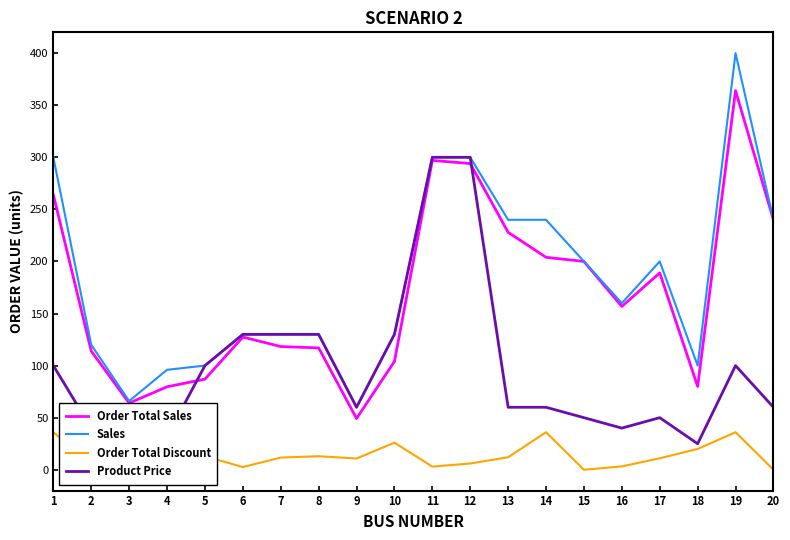

Rank the series at 12 from lowest to highest value.

Order Total Discount, Order Total Sales, Sales, Product Price